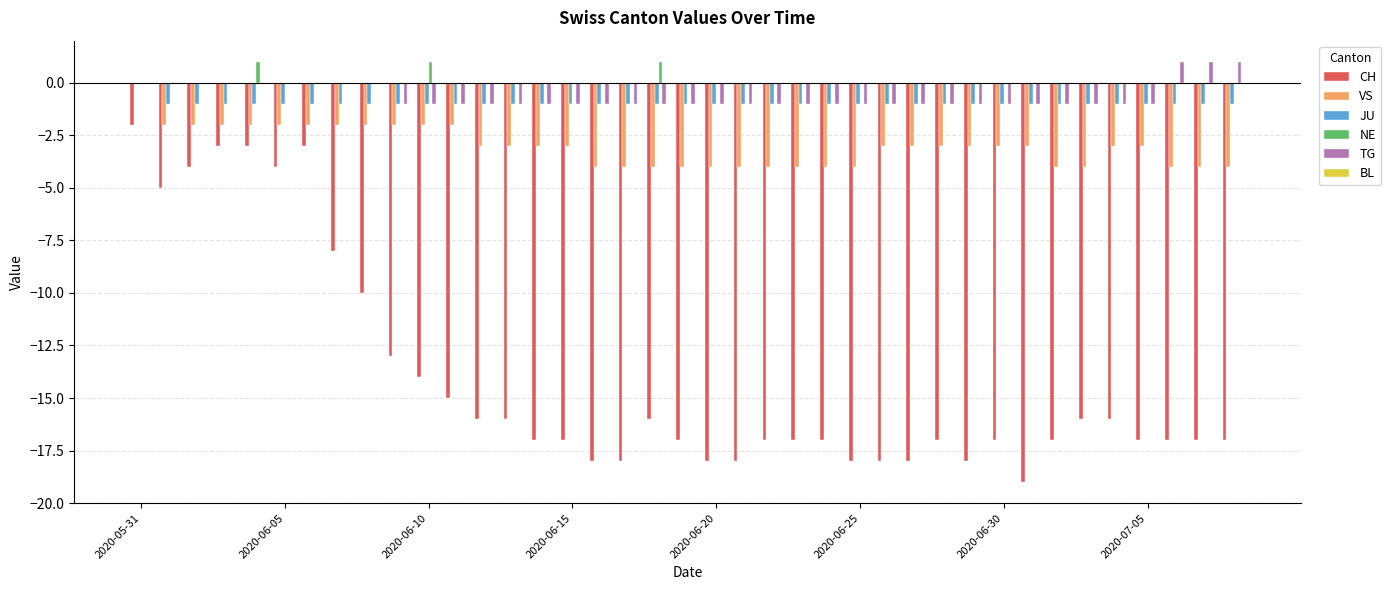

What is the sum of all NE values?

3